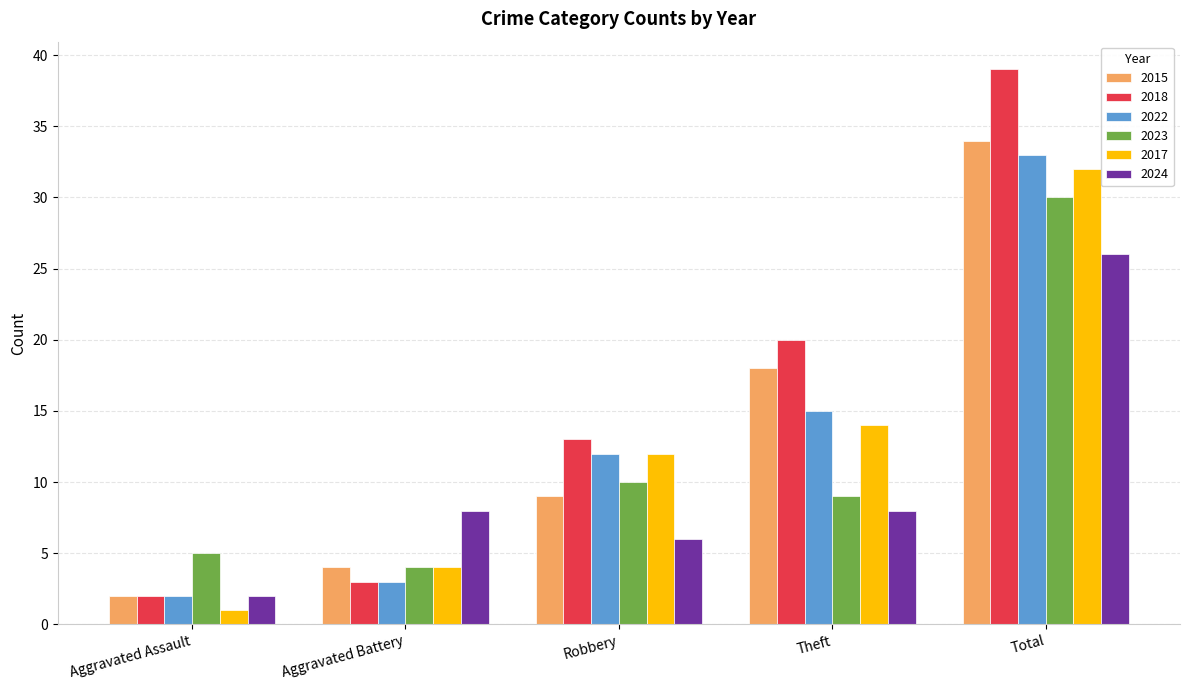

Does the chart contain stacked bars?

No